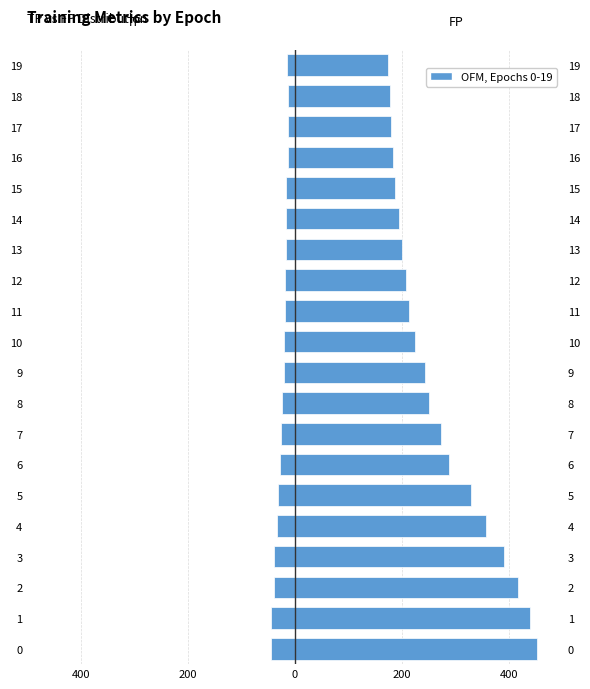

What is the value of the FP bar at the 16th from the left?

187